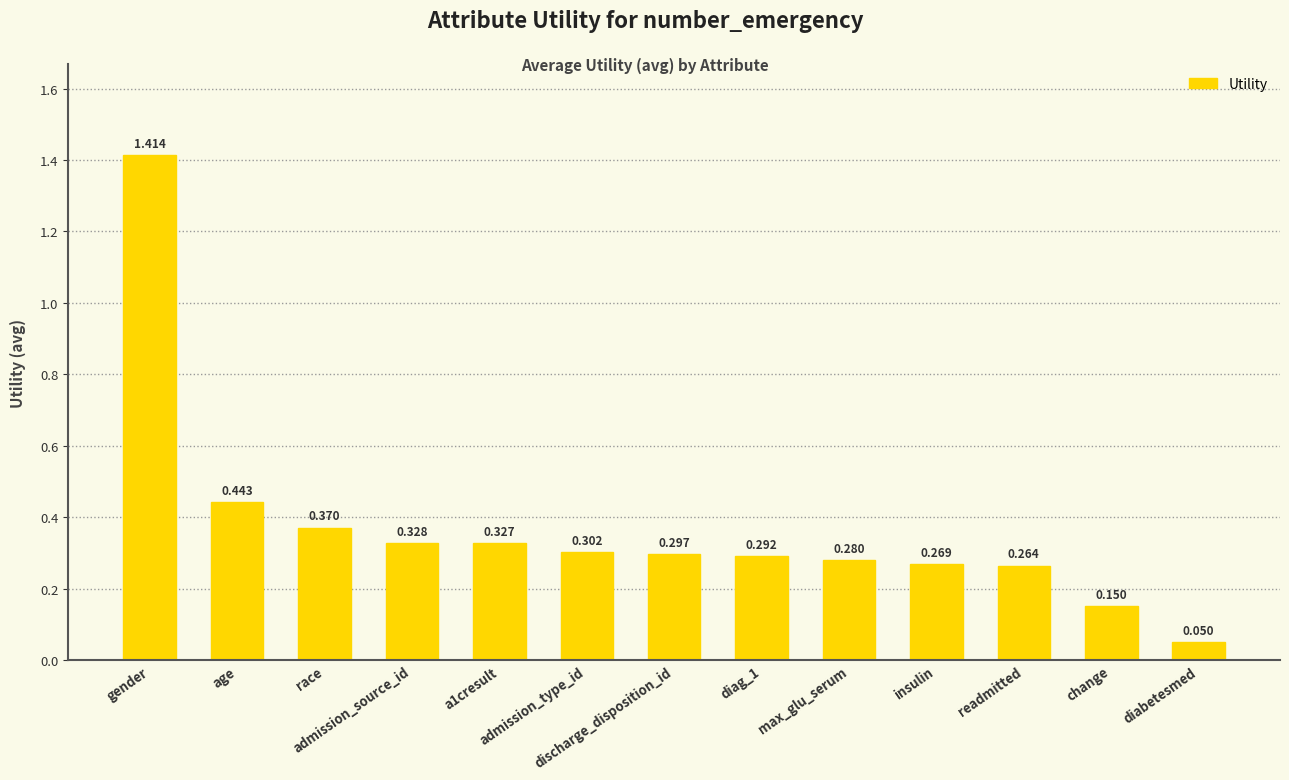

How many series are shown in this chart?

1